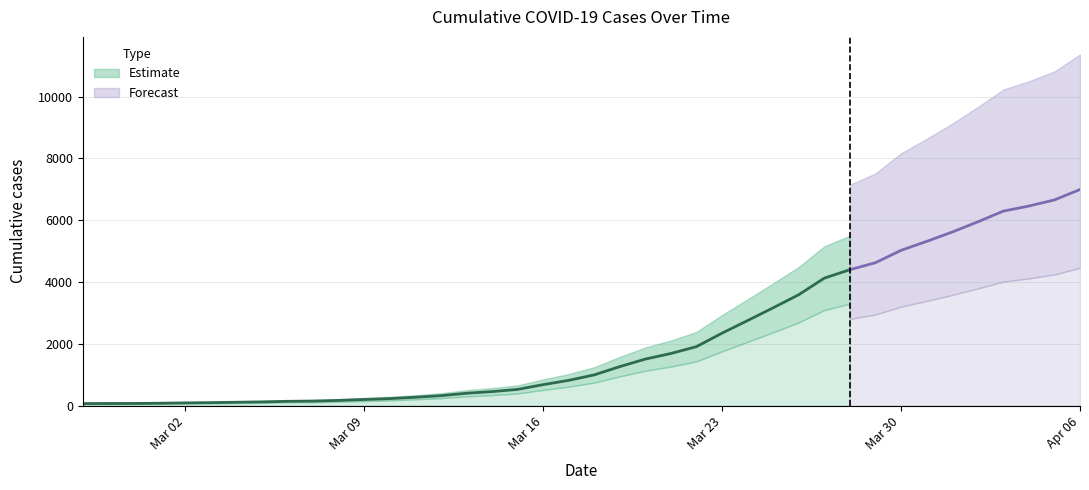

Is it true that the value at 2020-03-15 is 523?

True